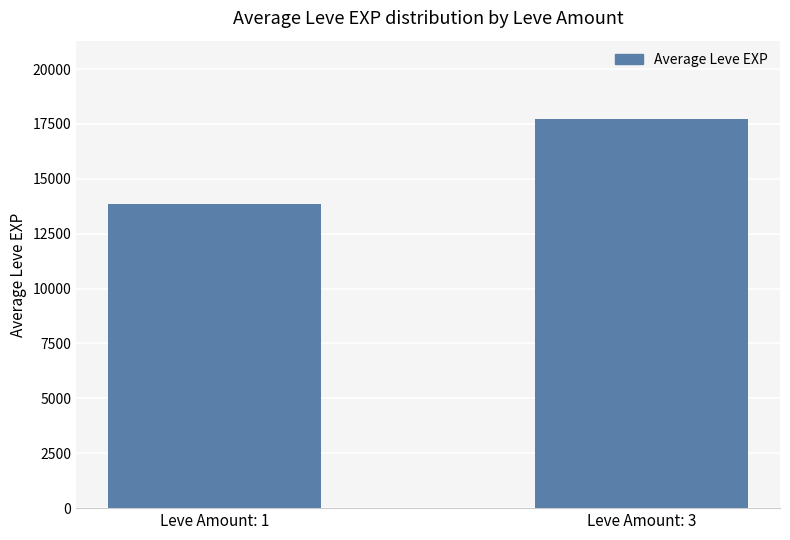

What is the value of the 2nd bar from the left?

17743.1